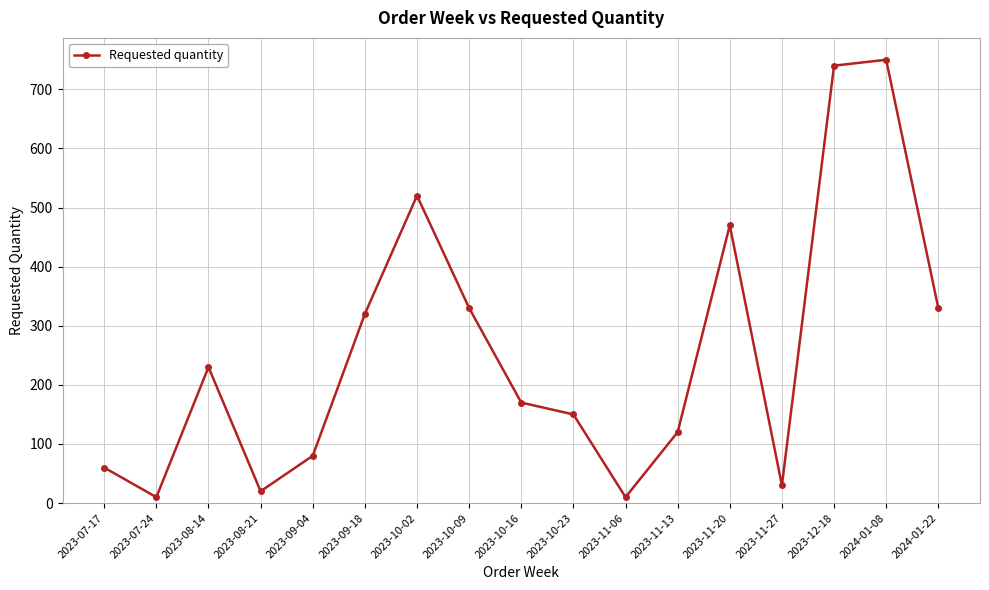

What is the label of the 15th point from the right?

2023-08-14